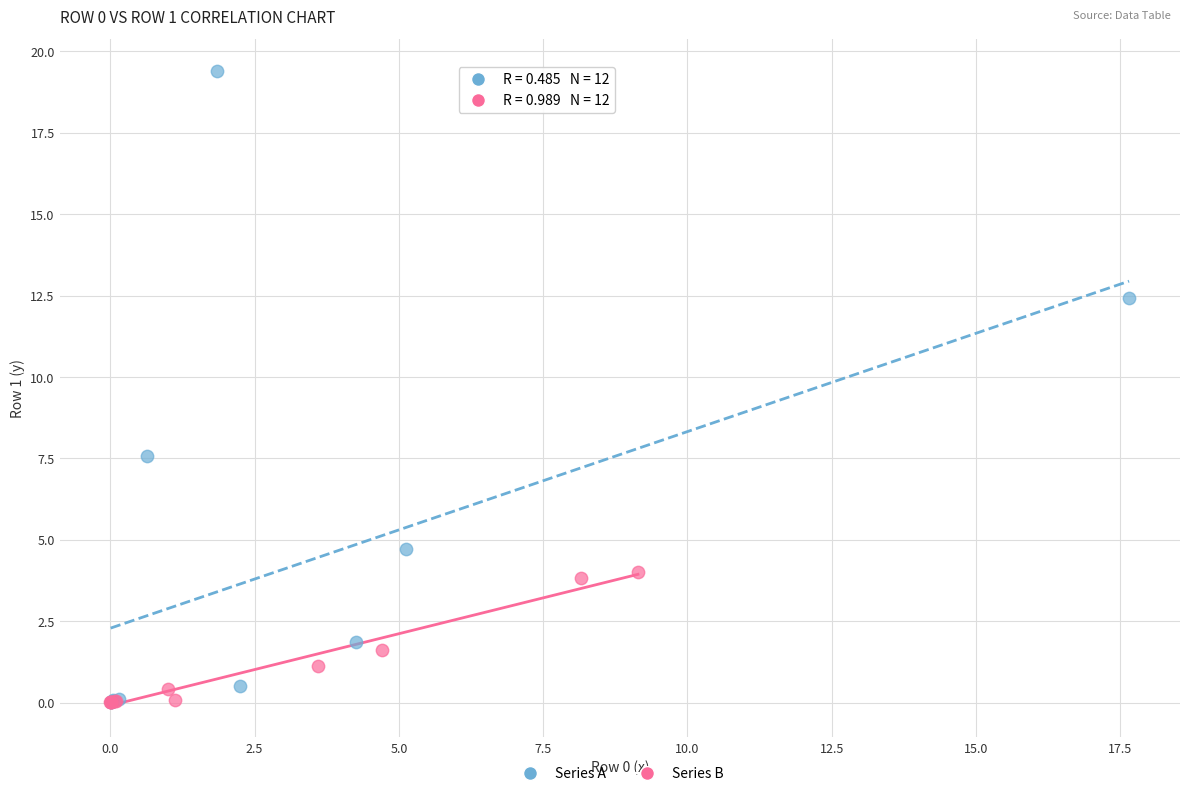

Which series has the largest Y range (max minus min)?

Series A